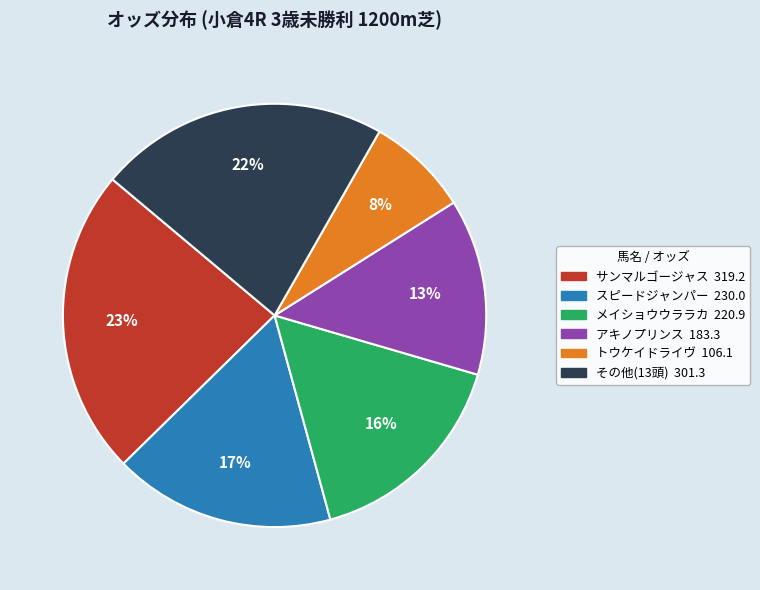

Is there a majority slice in this chart?

No